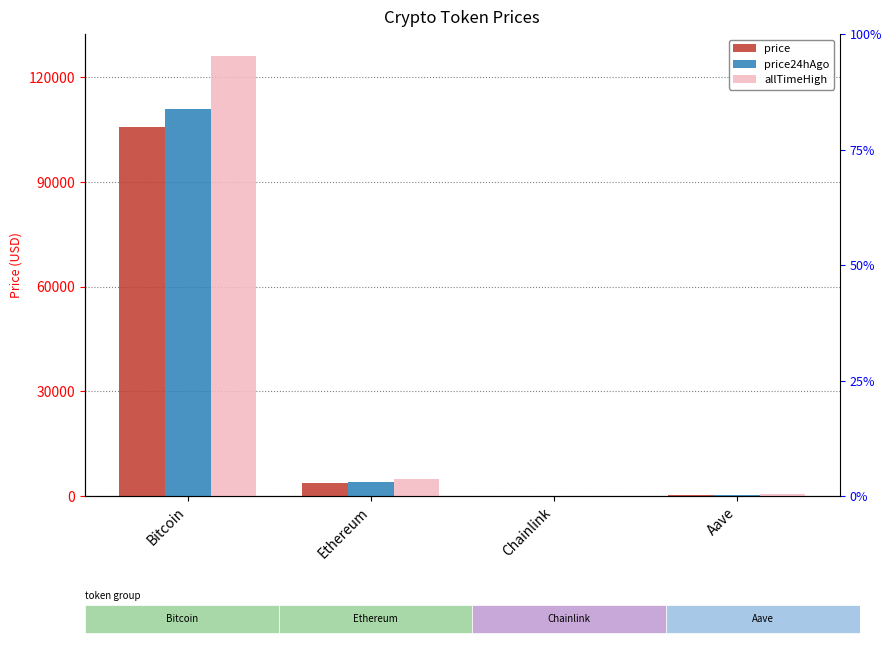

What is the label of the 3rd bar from the right?

Ethereum